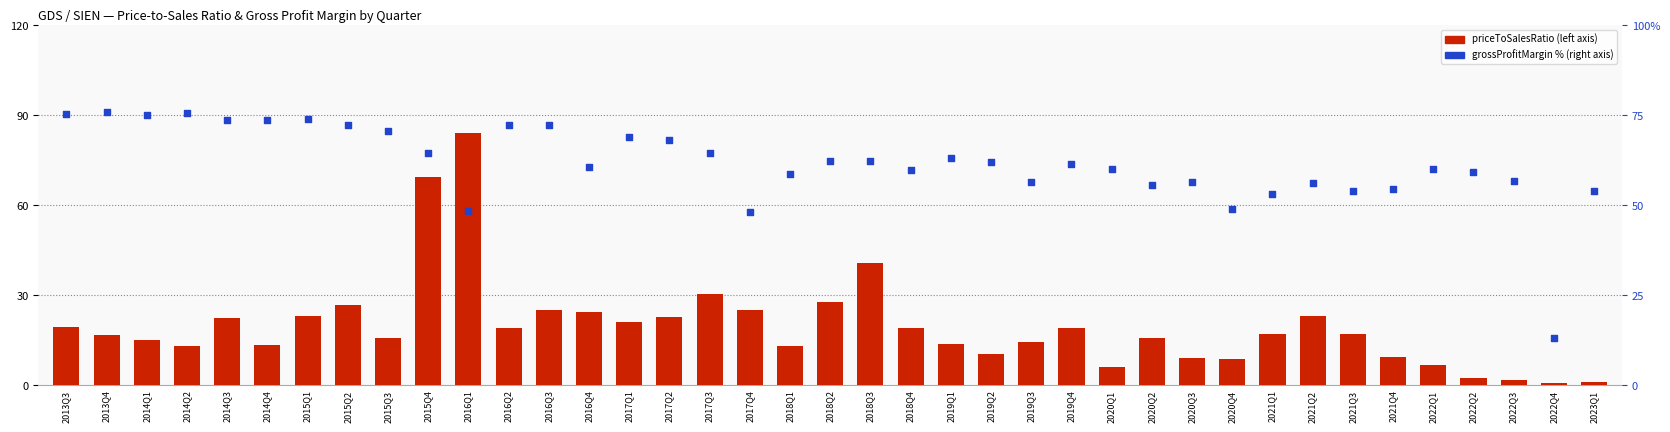

At which category is the sum across all series the highest?

2015Q4